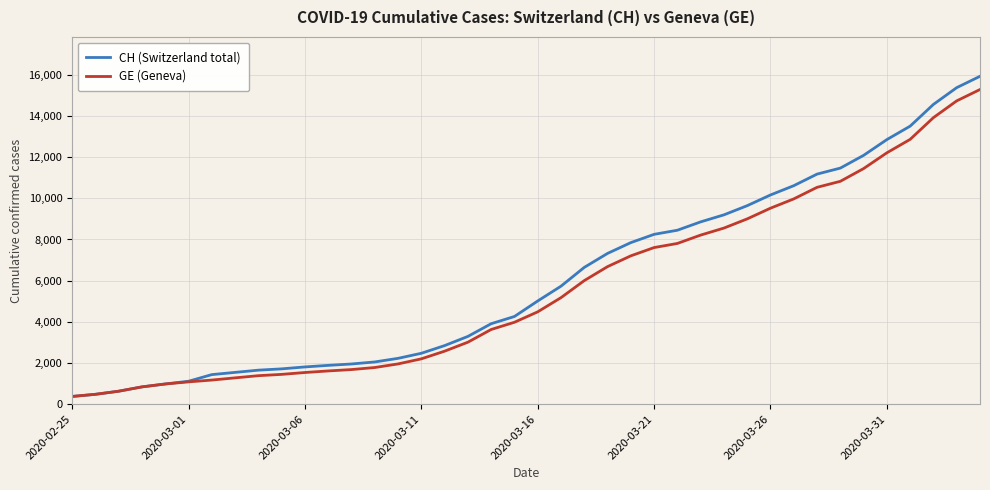

What is the lowest value of the CH (Switzerland total) series?

375